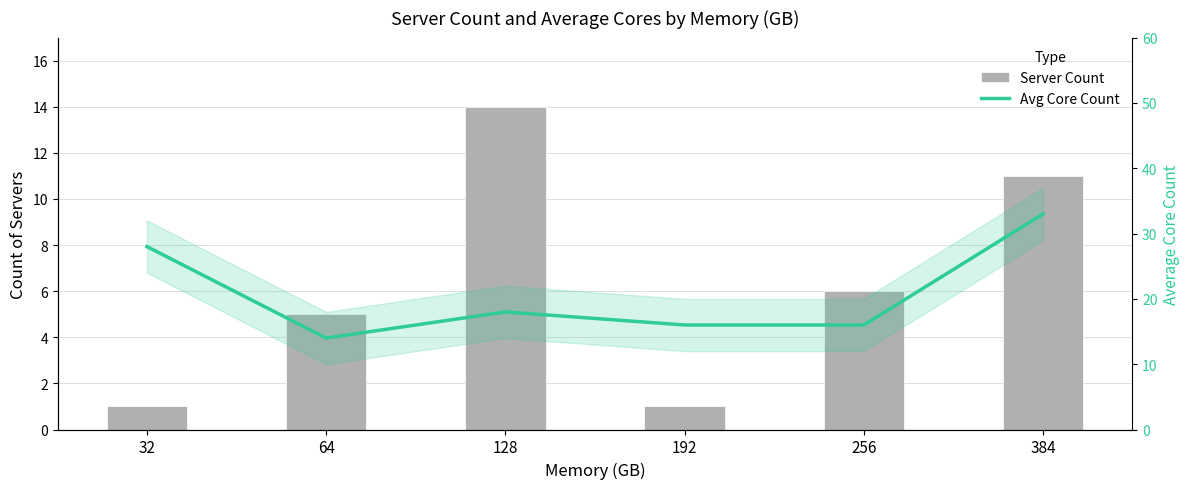

How many groups of bars are there?

6